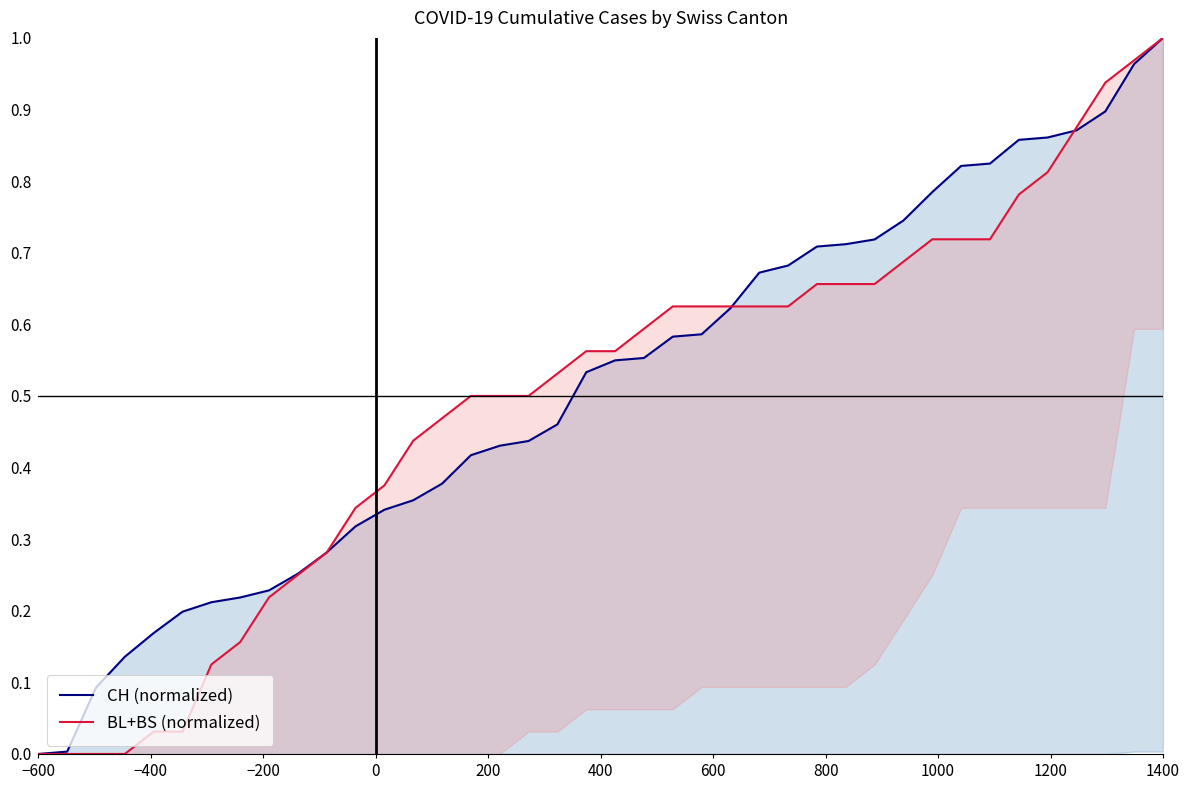

Reading left to right, transcribe all the data shown in this chart.

CH (normalized): 0.0	0.0	0.1	0.1	0.2	0.2	0.2	0.2	0.2	0.3	0.3	0.3	0.3	0.4	0.4	0.4	0.4	0.4	0.5	0.5	0.5	0.6	0.6	0.6	0.6	0.7	0.7	0.7	0.7	0.7	0.7	0.8	0.8	0.8	0.9	0.9	0.9	0.9	1.0	1.0
BL+BS (normalized): 0.0	0.0	0.0	0.0	0.0	0.0	0.1	0.2	0.2	0.2	0.3	0.3	0.4	0.4	0.5	0.5	0.5	0.5	0.5	0.6	0.6	0.6	0.6	0.6	0.6	0.6	0.6	0.7	0.7	0.7	0.7	0.7	0.7	0.7	0.8	0.8	0.9	0.9	1.0	1.0